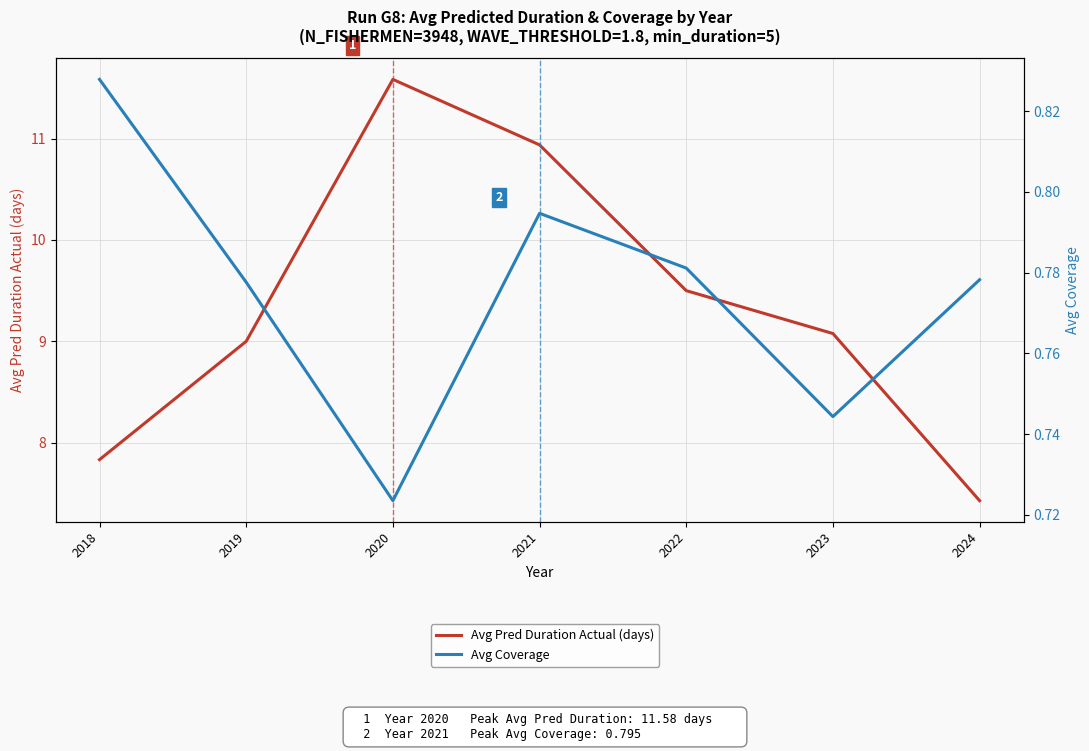

Rank the series by their maximum value, from lowest to highest.

Avg Coverage, Avg Pred Duration Actual (days)